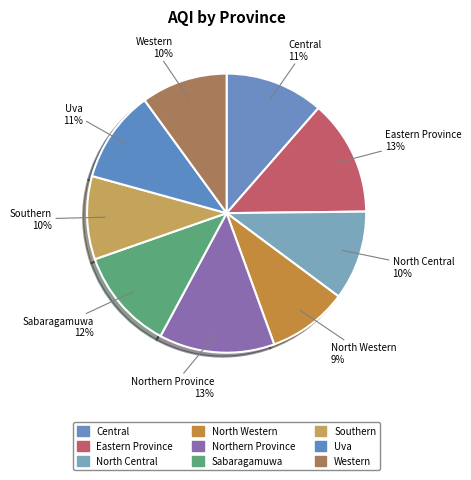

Is it true that Southern is 21% of the pie?

False